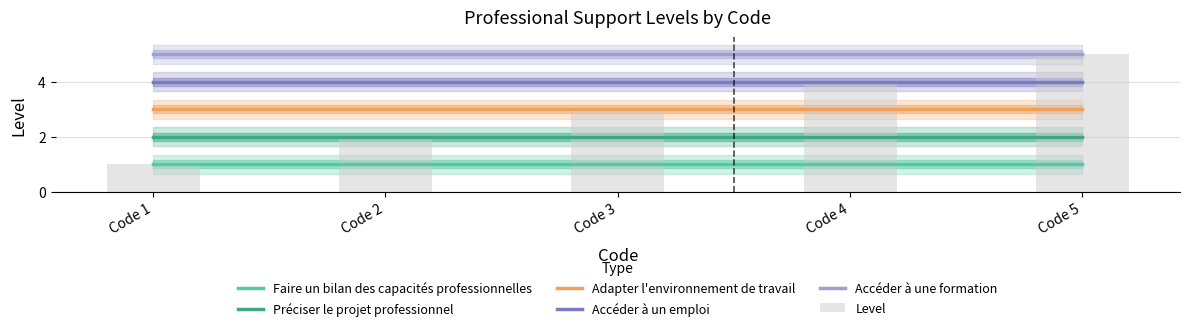

Is the value of Accéder à une formation at Code 1 greater than the value of Préciser le projet professionnel at Code 5?

Yes